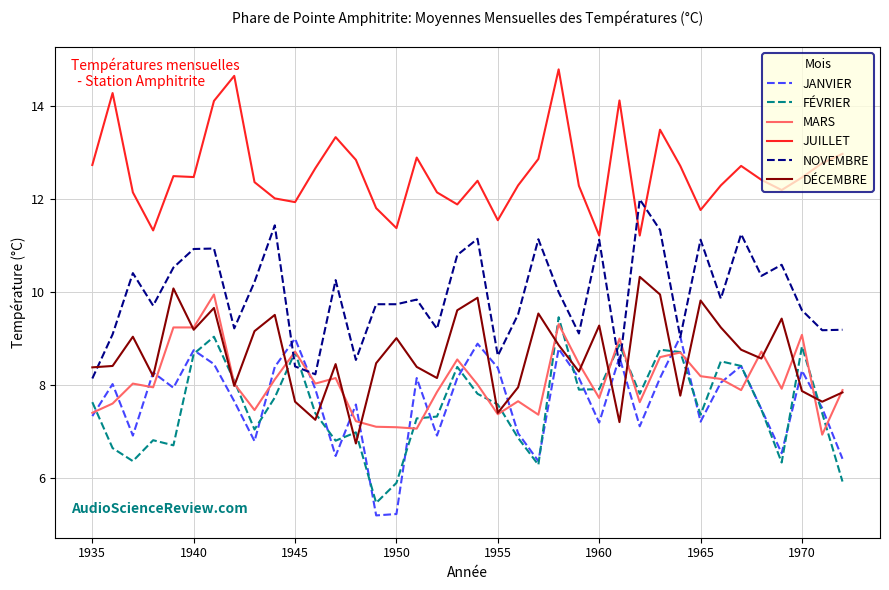

What is the average value of the FÉVRIER series?

7.6